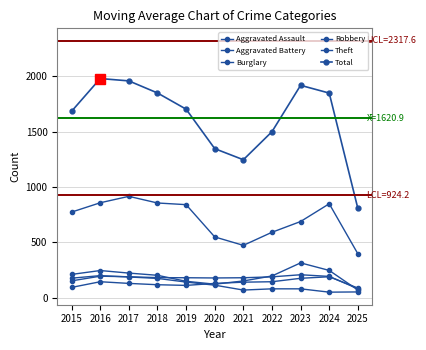

At how many categories does at least one series exceed 397?

11